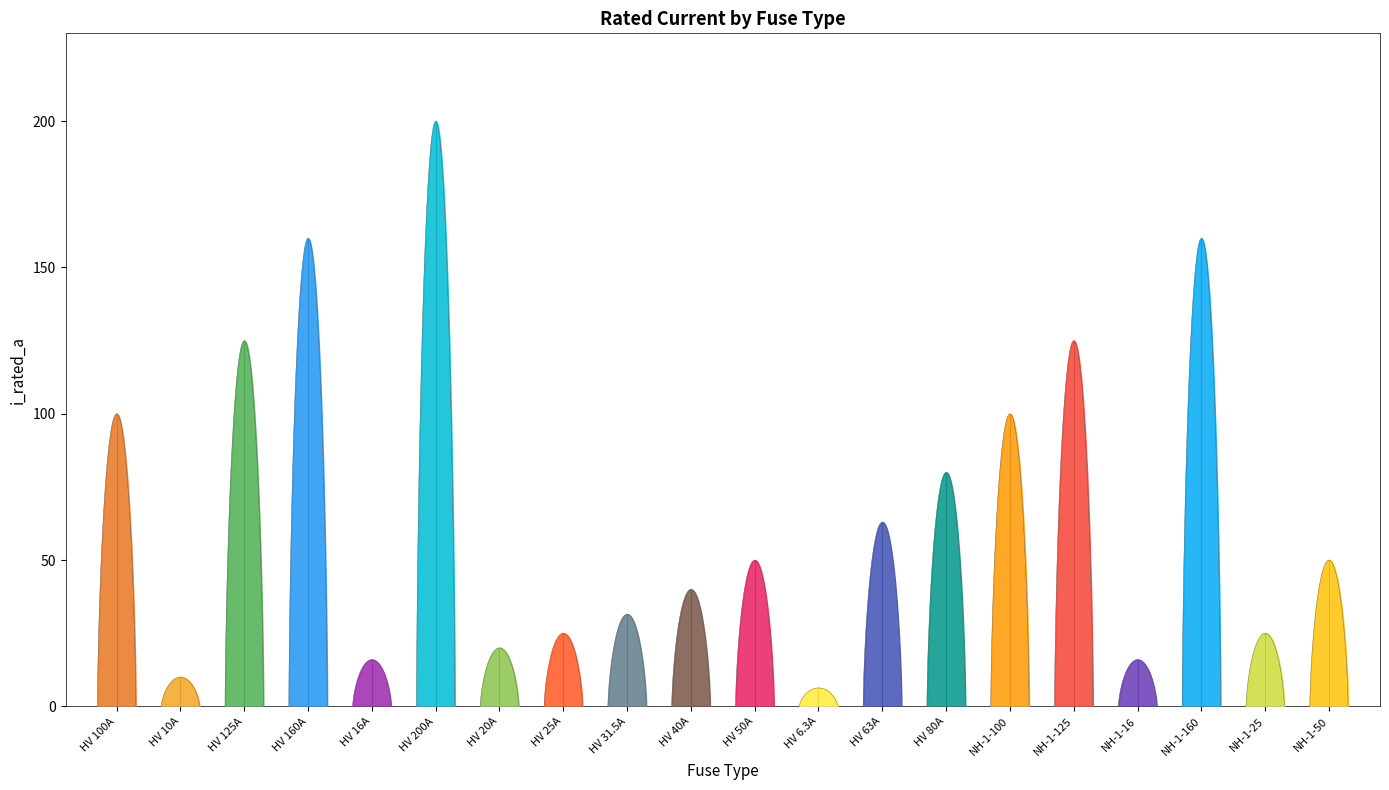

Reading right to left, what are all the values shown in this chart?

NH-1-50=50.0	NH-1-25=25.0	NH-1-160=160.0	NH-1-16=16.0	NH-1-125=125.0	NH-1-100=100.0	HV 80A=80.0	HV 63A=63.0	HV 6.3A=6.3	HV 50A=50.0	HV 40A=40.0	HV 31.5A=31.5	HV 25A=25.0	HV 20A=20.0	HV 200A=200.0	HV 16A=16.0	HV 160A=160.0	HV 125A=125.0	HV 10A=10.0	HV 100A=100.0